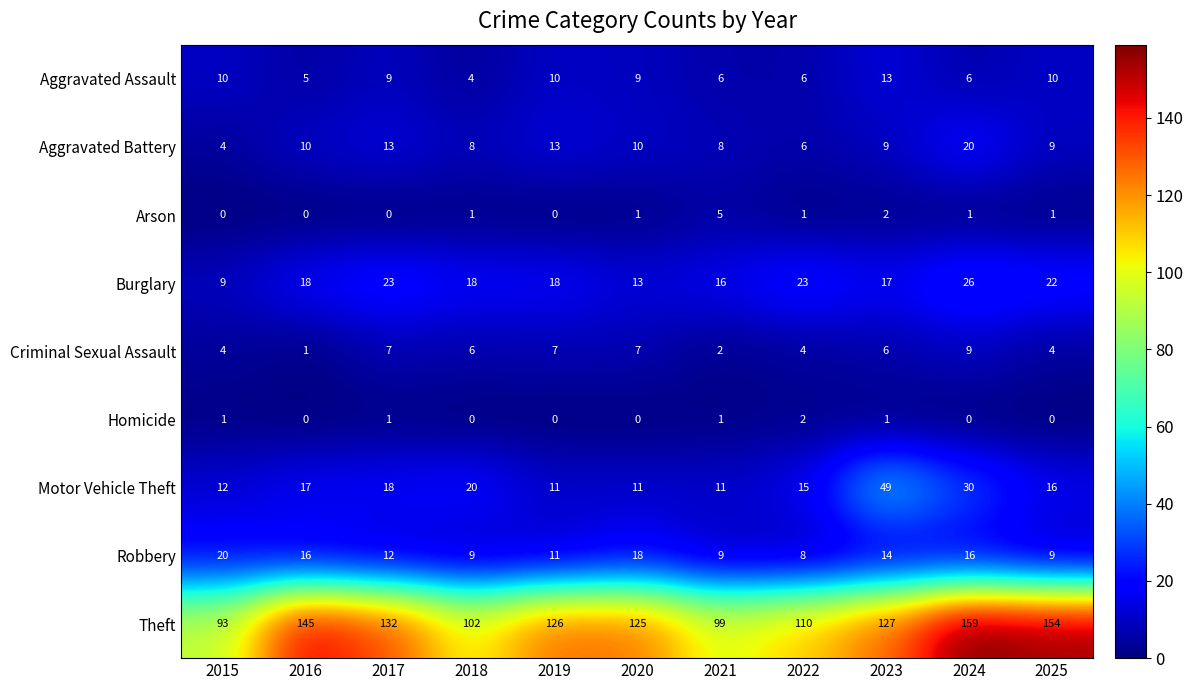

At which category is the sum across all series the highest?

2024